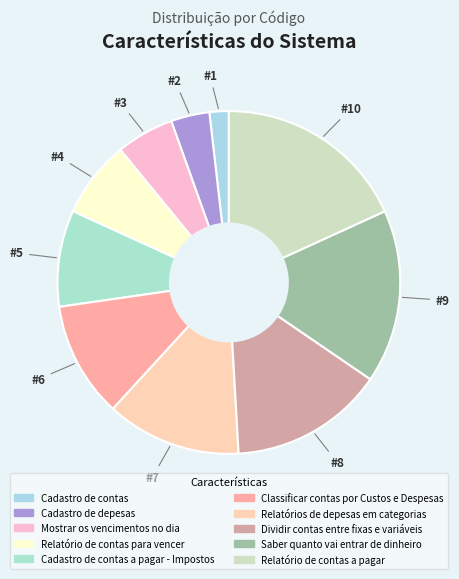

How many slices are in this pie chart?

10